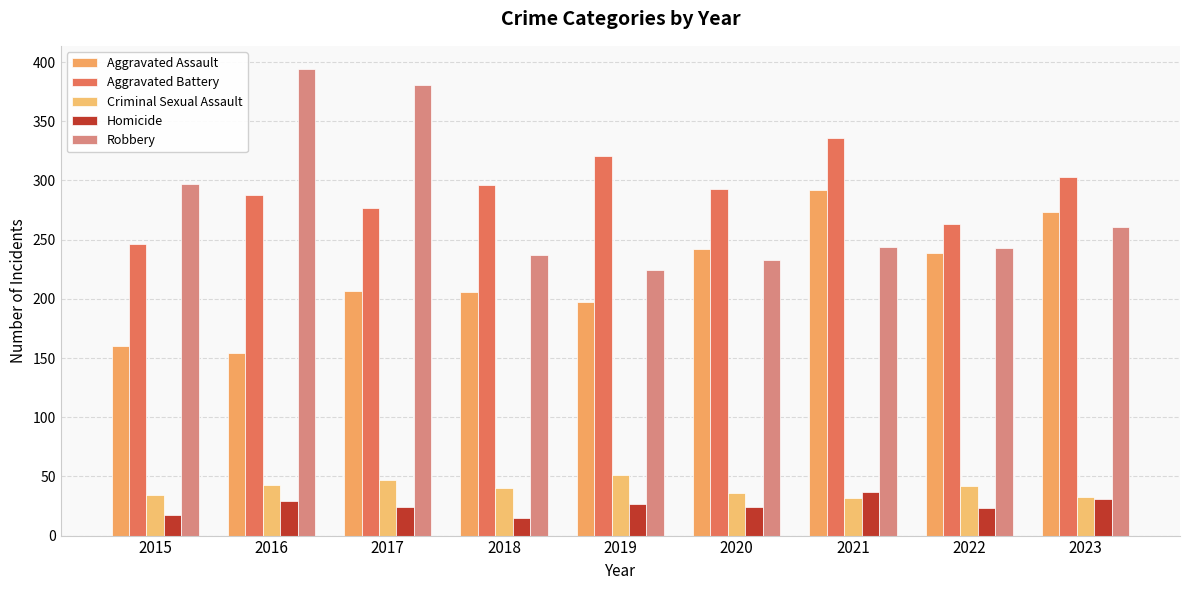

List the labels in order of Aggravated Battery value, largest first.

2021, 2019, 2023, 2018, 2020, 2016, 2017, 2022, 2015